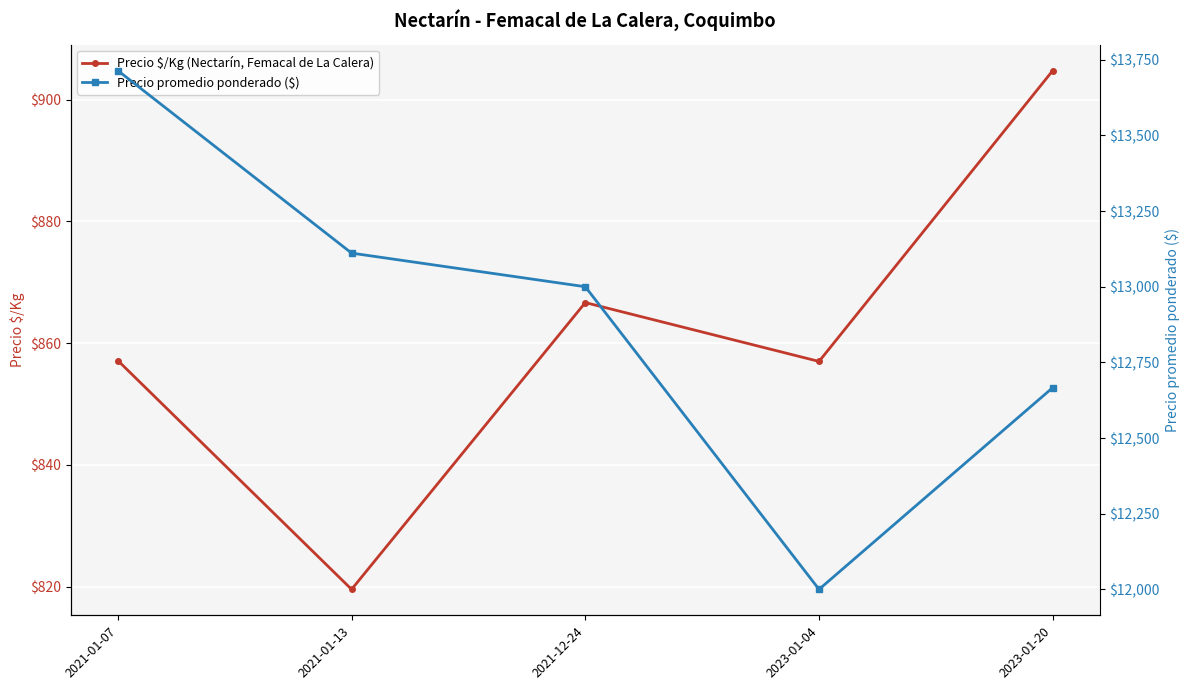

At 2021-01-13, list the series in order from smallest to largest.

Precio $/Kg (Nectarín, Femacal de La Calera), Precio promedio ponderado ($)